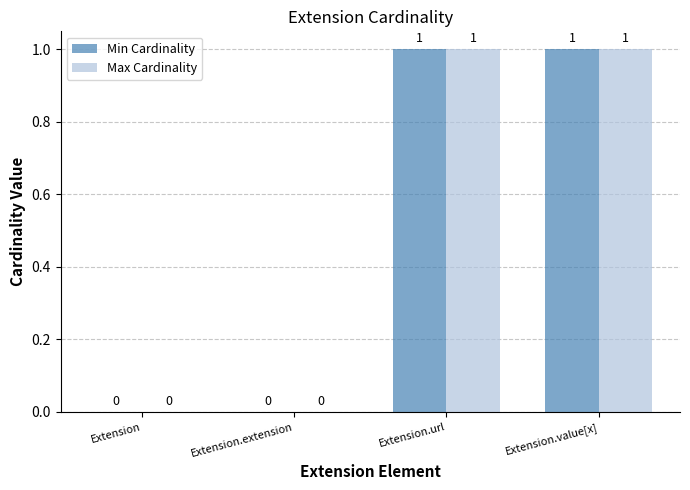

True or false: Max Cardinality has a value of 0 at Extension.

True